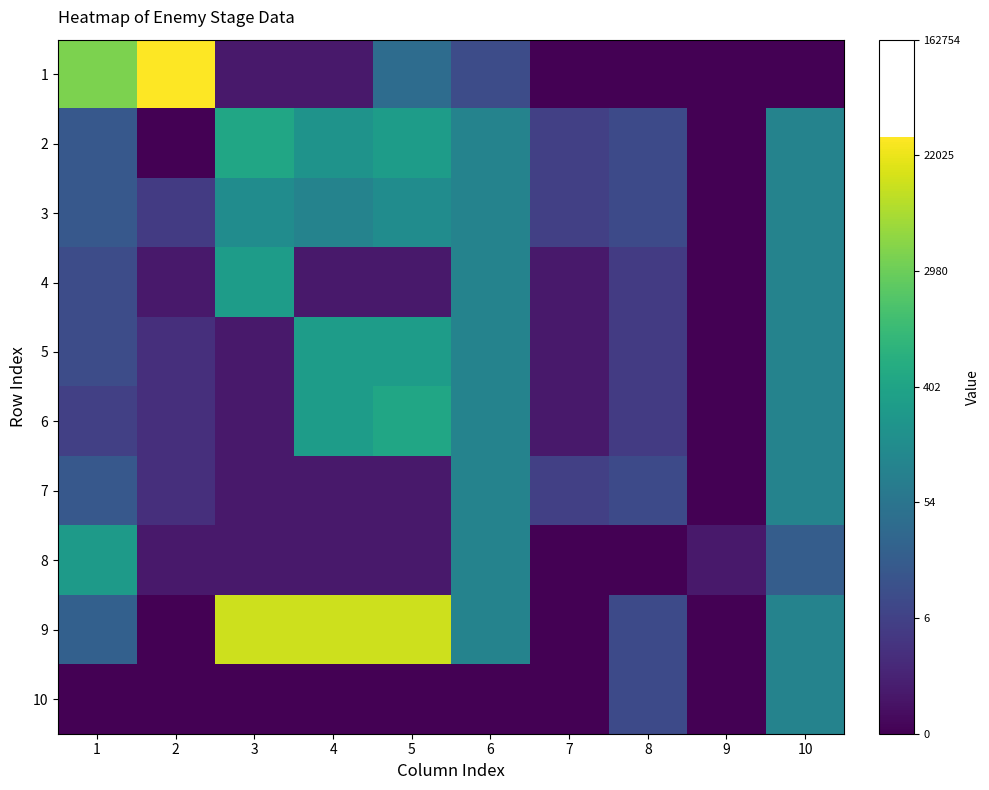

At which category is the sum across all series the highest?

10